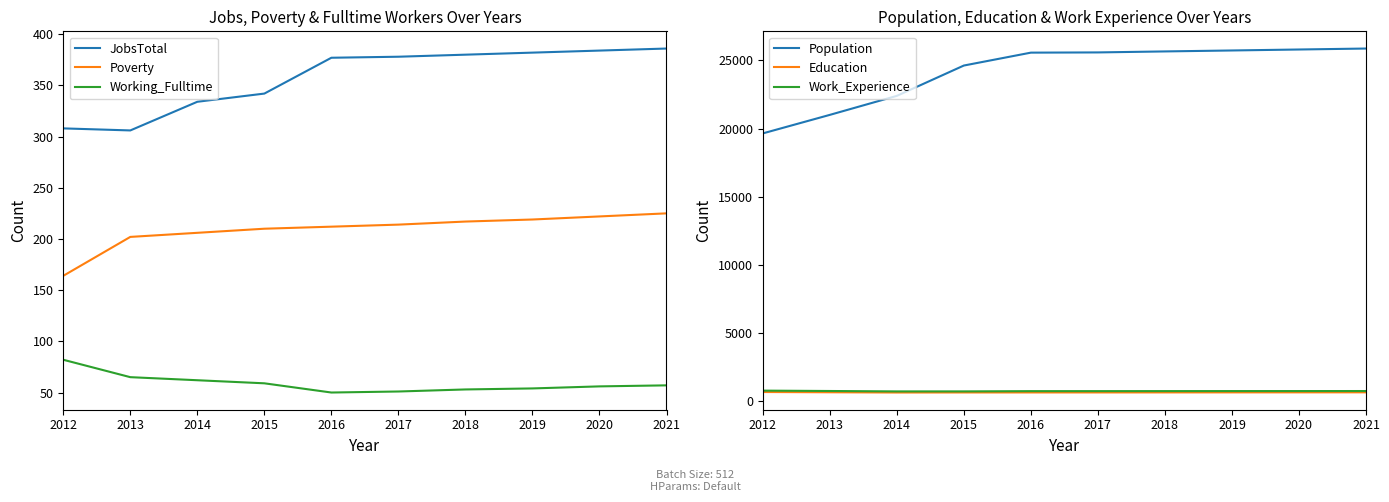

Rank the series at 2021 from lowest to highest value.

Working_Fulltime, Poverty, JobsTotal, Education, Work_Experience, Population